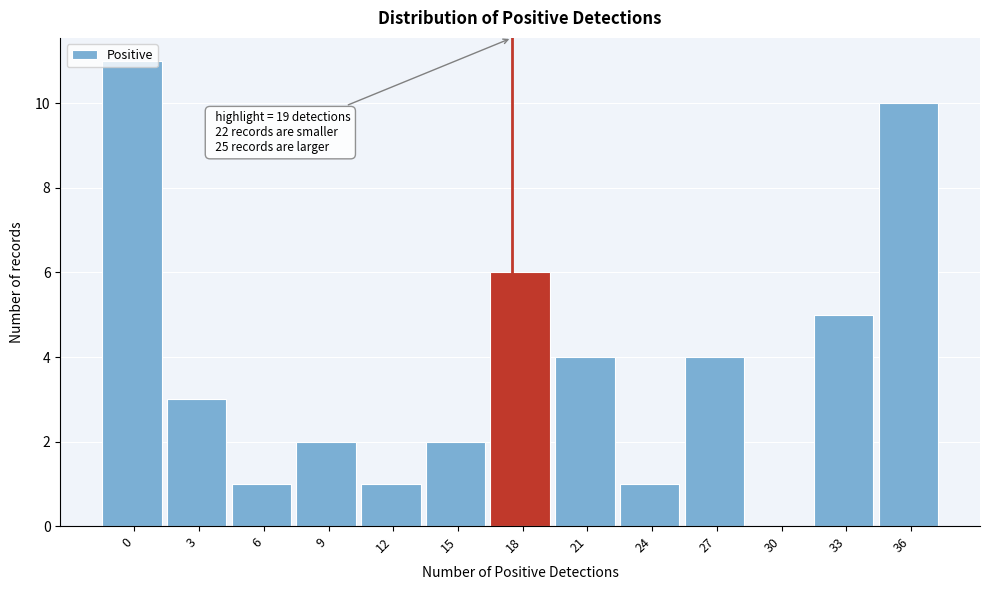

True or false: the data shows 0 at 24.

False